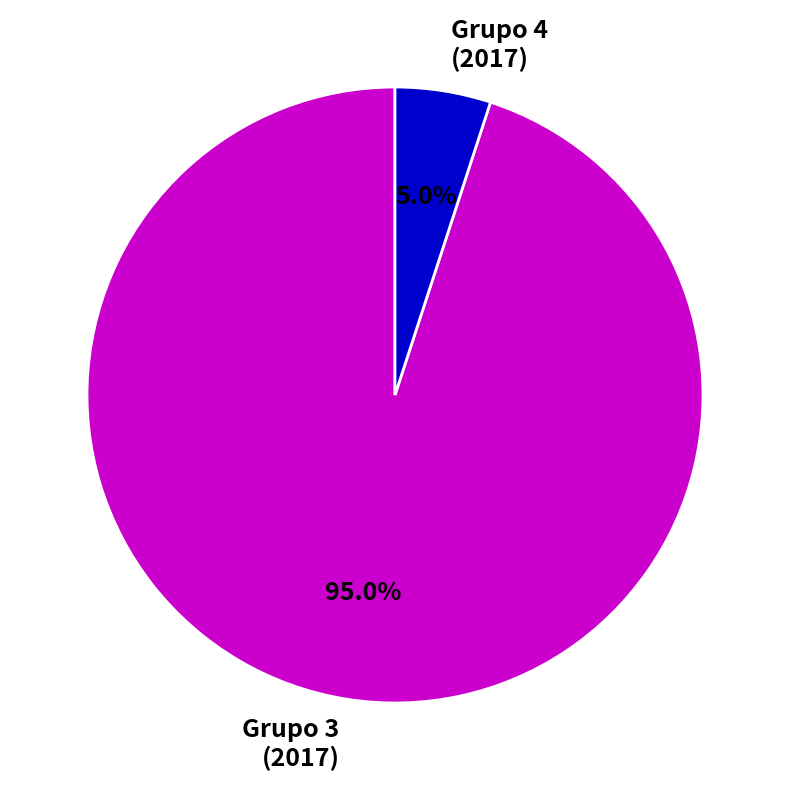

Rank the categories by value from highest to lowest.

Grupo 3 (2017), Grupo 4 (2017)